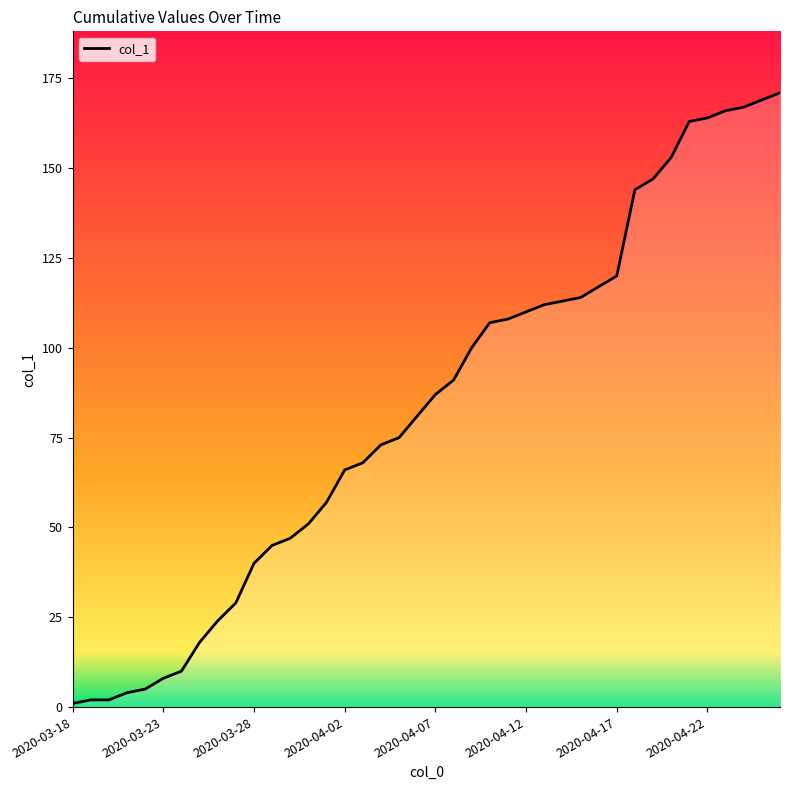

What is the maximum value shown in the chart?

171